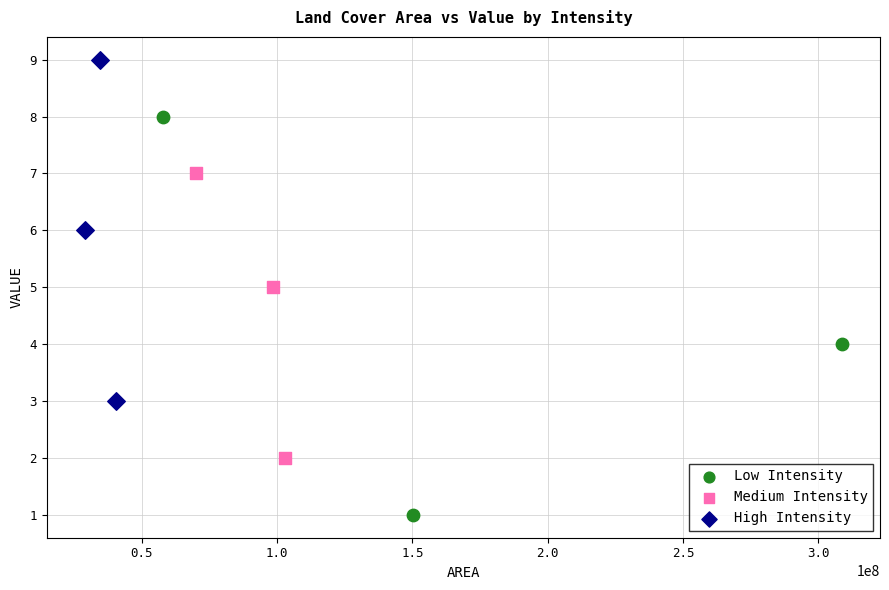

Which series contains the highest Y value?

High Intensity